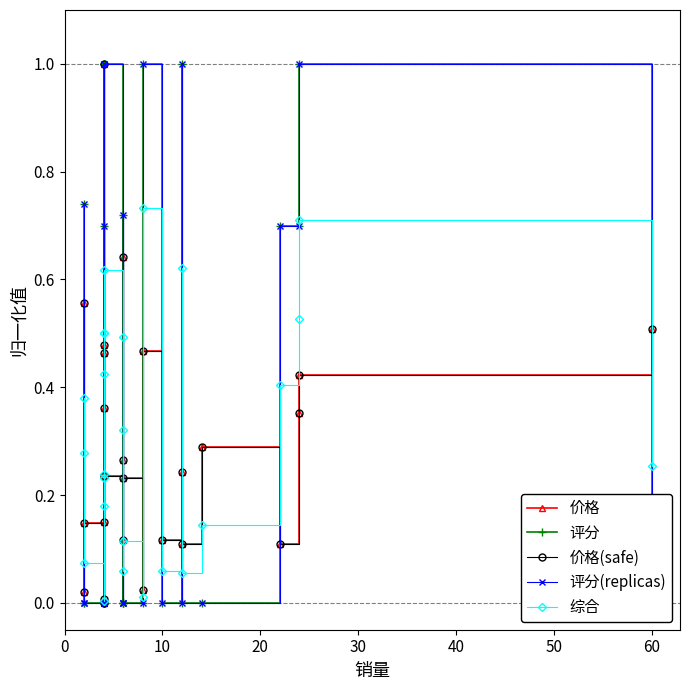

Which series ends up on top after the final intersection of 综合 and 评分?

综合